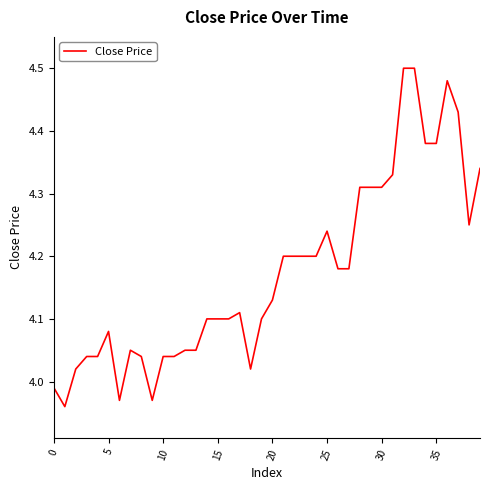

What is the difference between the maximum and minimum values?

0.5